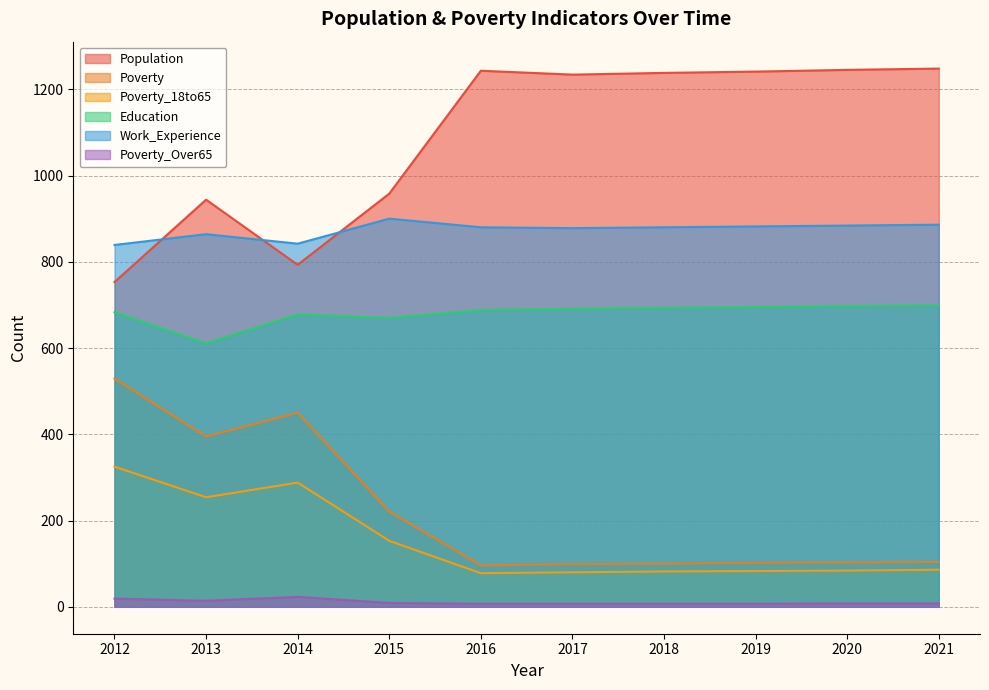

What is the difference between the maximum and minimum values in the Poverty_Over65 series?

16